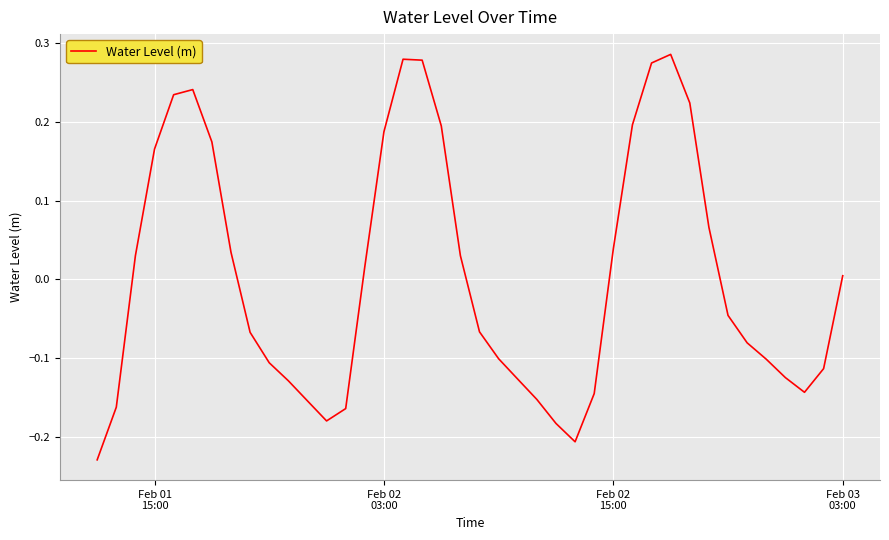

True or false: the data has more than 2 interior local peaks.

True